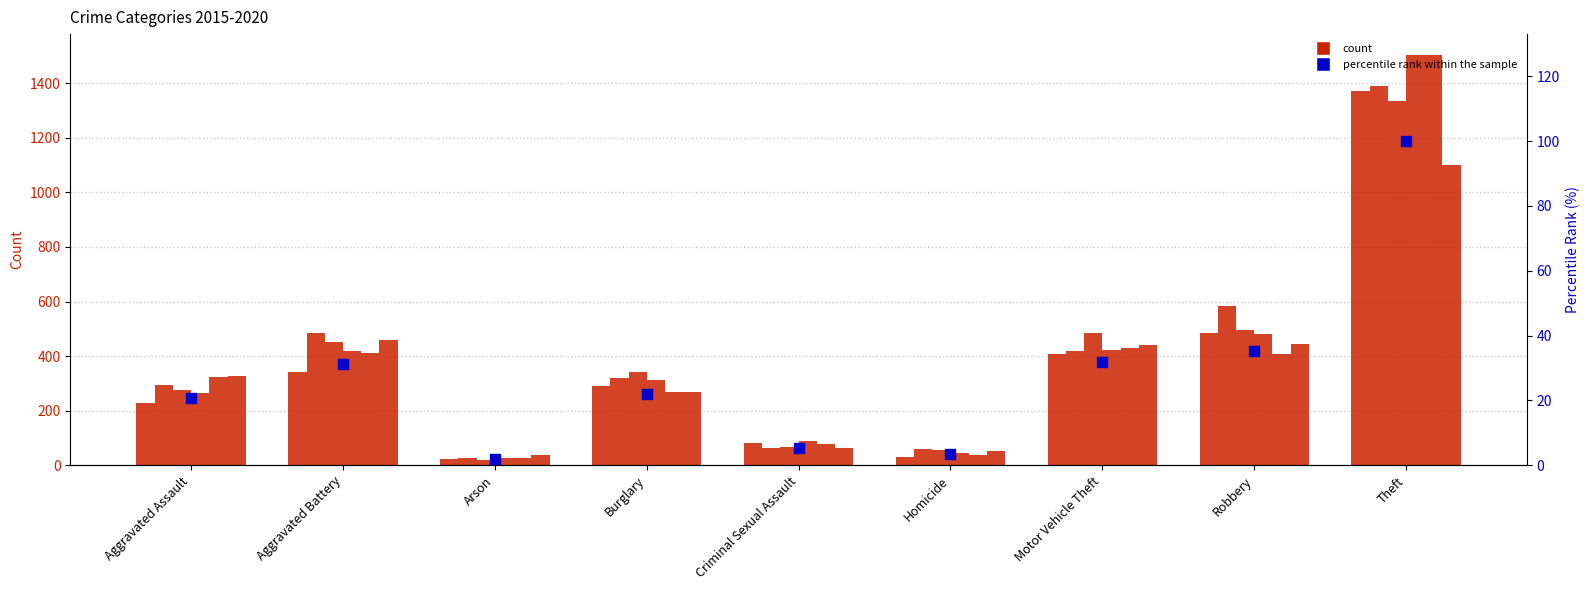

What is the ratio of the value at Robbery to the value at Aggravated Battery?

1.1